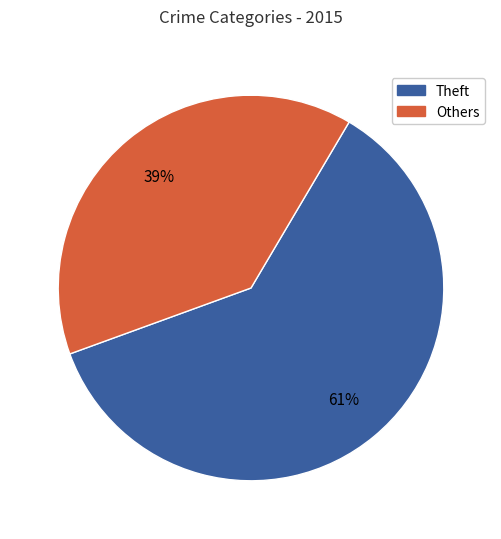

To the nearest percent, what is the average slice percentage?

50%